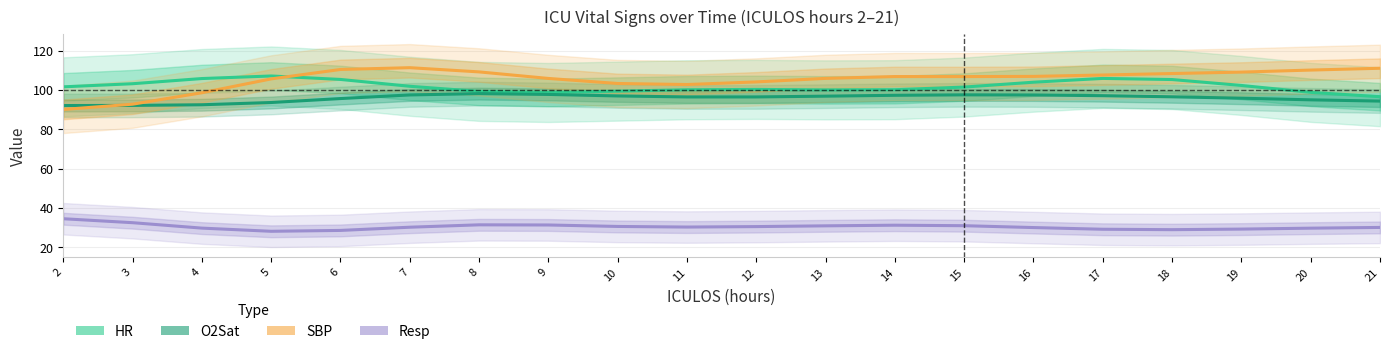

Reading right to left, list all the values displayed in this chart.

HR: 96.5	98.7	102.3	105.3	105.8	103.9	101.4	100.1	100.0	100.3	100.1	99.4	98.7	99.2	101.8	105.3	107.1	105.8	103.1	101.6
O2Sat: 94.3	95.0	95.8	96.5	97.1	97.4	97.5	97.3	96.8	96.4	96.4	96.9	97.7	98.1	97.4	95.6	93.6	92.5	92.1	92.1
SBP: 111.0	110.1	109.0	108.3	107.6	106.9	106.8	106.8	105.9	104.1	102.7	103.3	105.8	109.2	111.3	110.4	105.6	98.6	92.7	90.1
Resp: 30.1	29.7	29.3	29.0	29.2	30.0	31.0	31.2	30.9	30.5	30.3	30.6	31.4	31.4	30.2	28.6	28.2	29.8	32.5	34.5